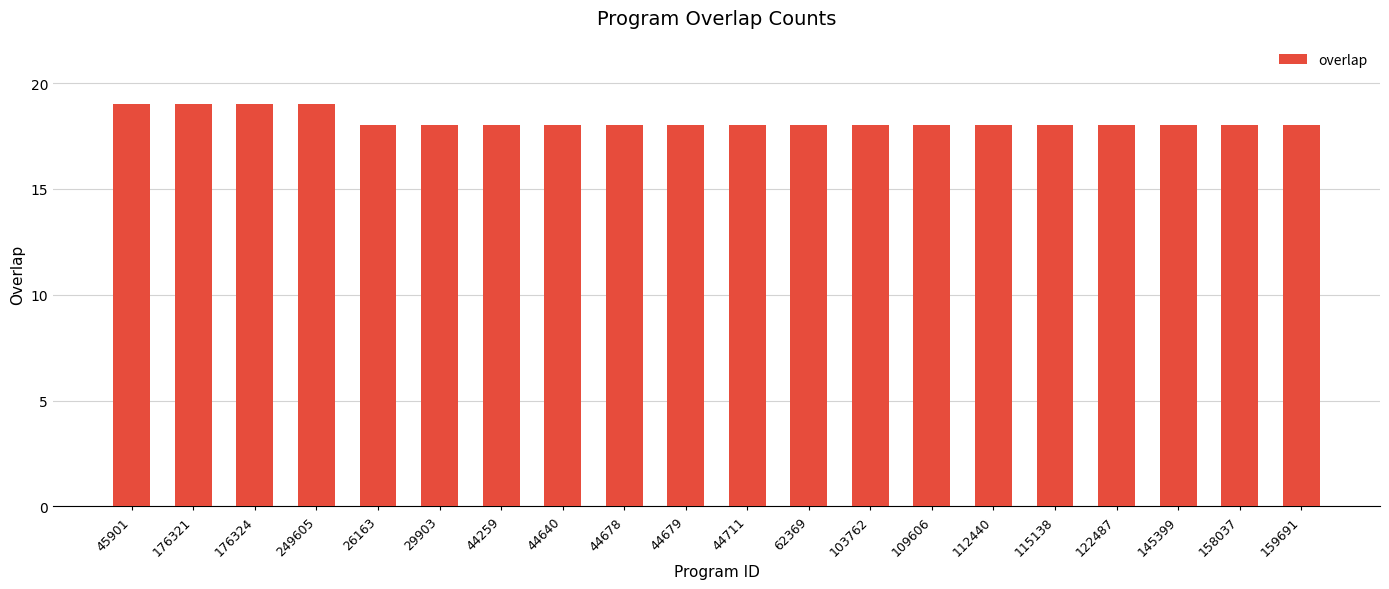

Reading right to left, extract all data points from this chart.

18	18	18	18	18	18	18	18	18	18	18	18	18	18	18	18	19	19	19	19